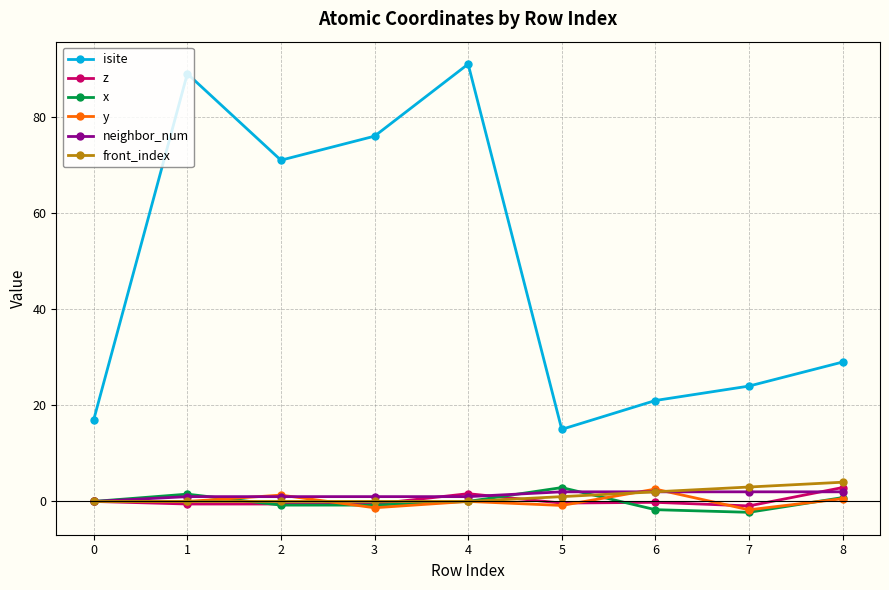

Which series has the largest range (max minus min)?

isite